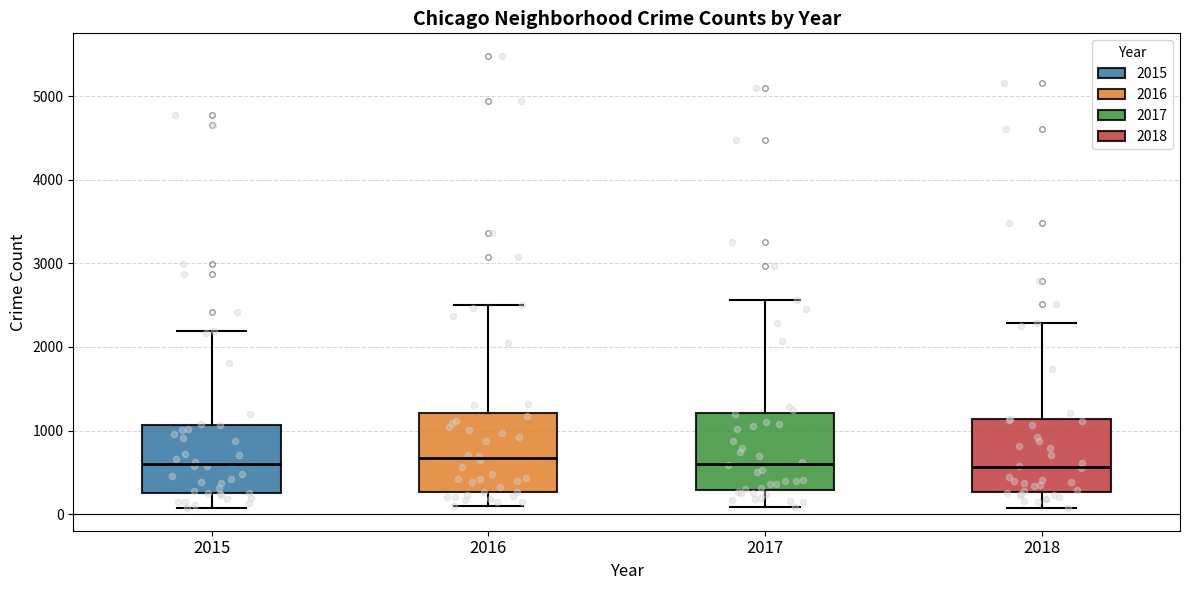

Reading left to right, read every box against the y-axis: the position of its median line, the range the box covers, and the ends of its whiskers. The values are not printed on the chart, so give them approximately, as read against the axis.

2015: median 600, box 300 to 1100, whiskers 100 to 2200
2016: median 700, box 300 to 1200, whiskers 100 to 2500
2017: median 600, box 300 to 1200, whiskers 100 to 2600
2018: median 600, box 300 to 1100, whiskers 100 to 2300